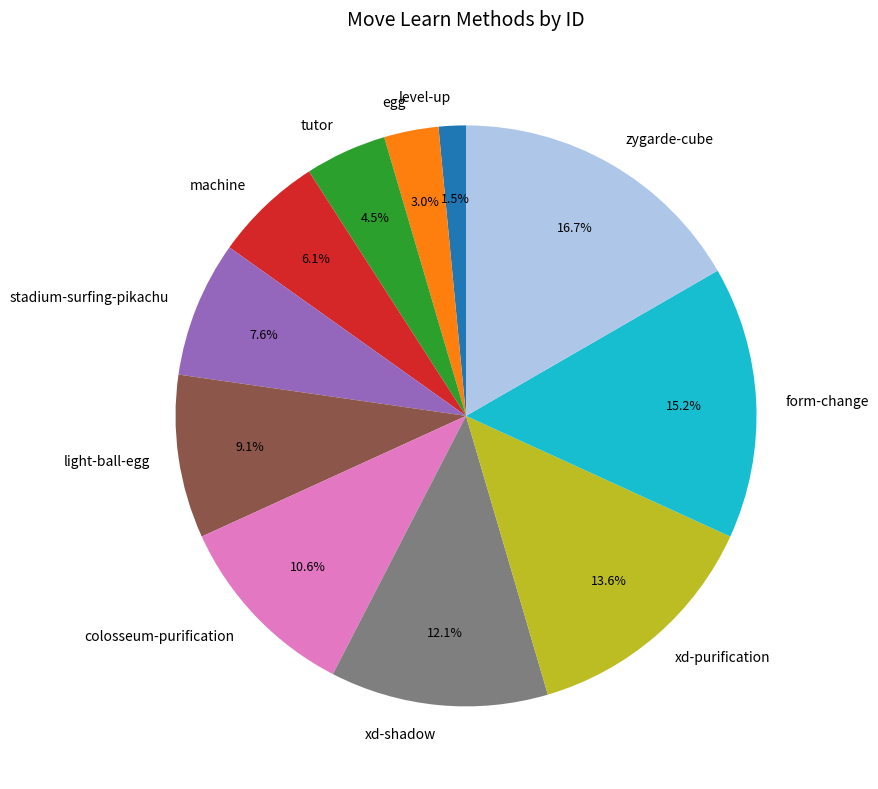

The light-ball-egg slice represents 9% of the pie. True or false?

True